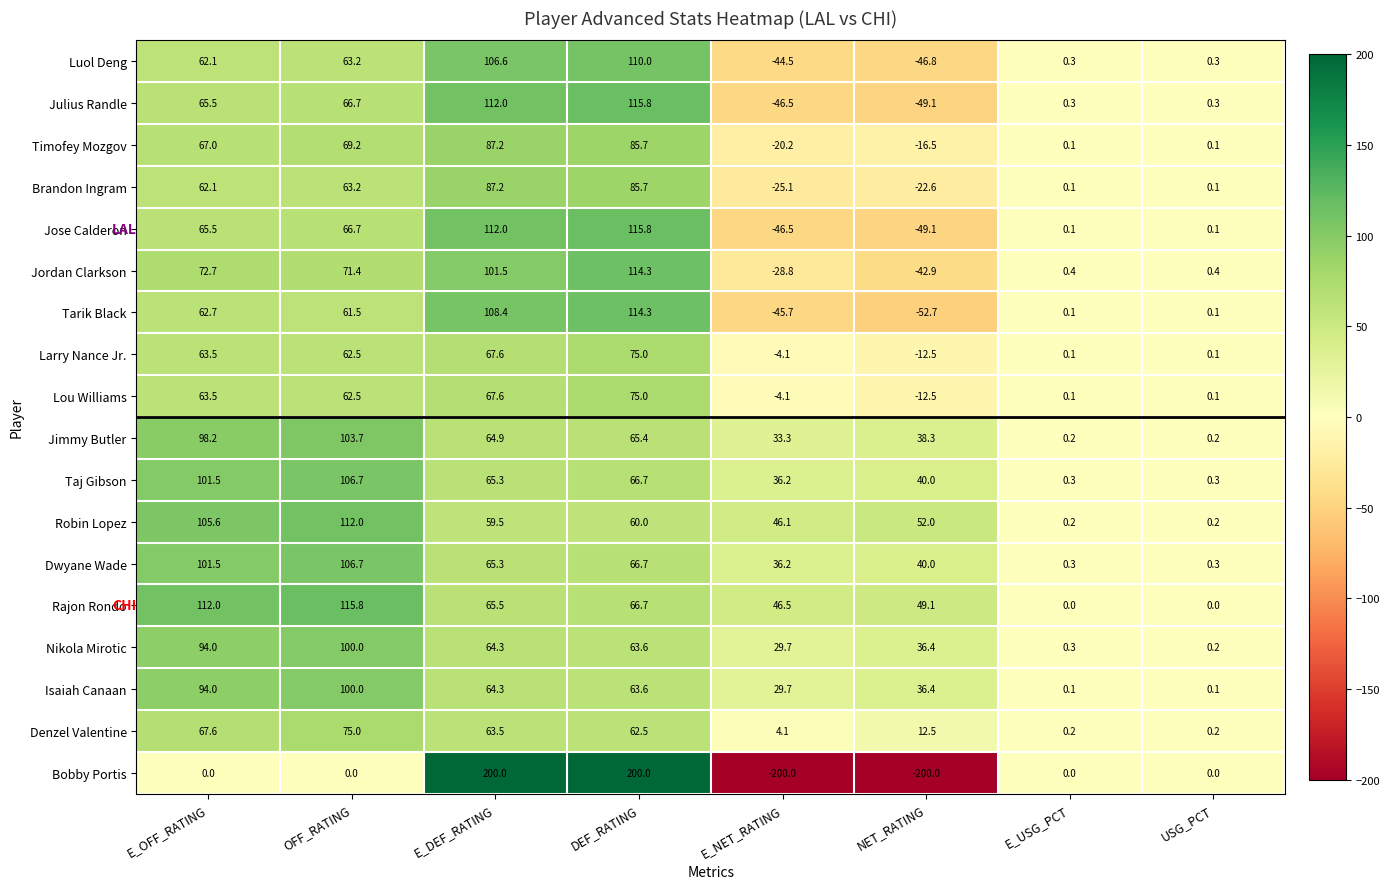

Is the value of Brandon Ingram at NET_RATING greater than the value of Lou Williams at E_OFF_RATING?

No